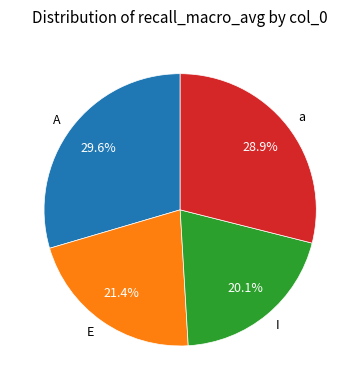

Which category has the biggest portion of the pie?

A